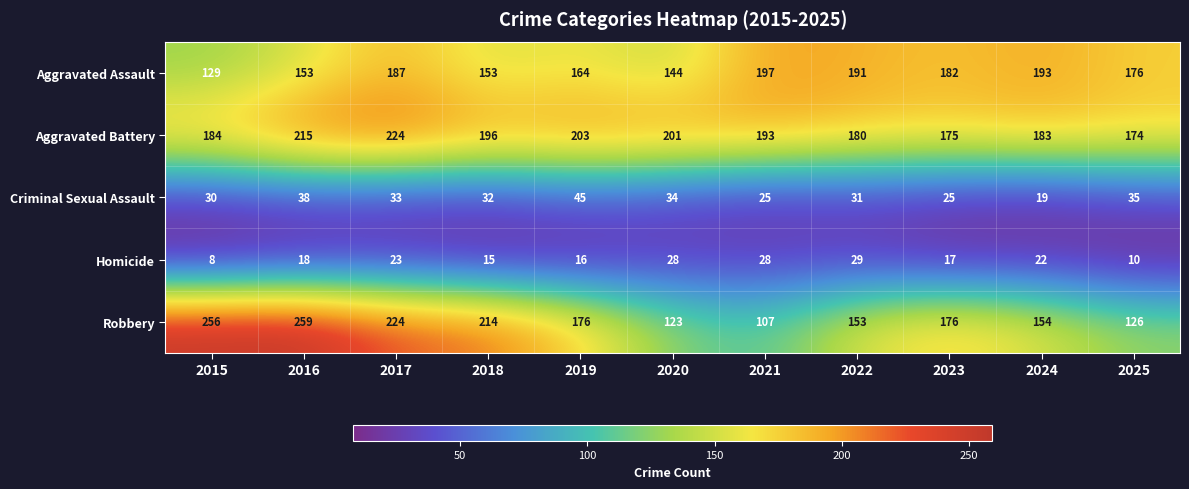

How many data points in Robbery are less than 176?

5